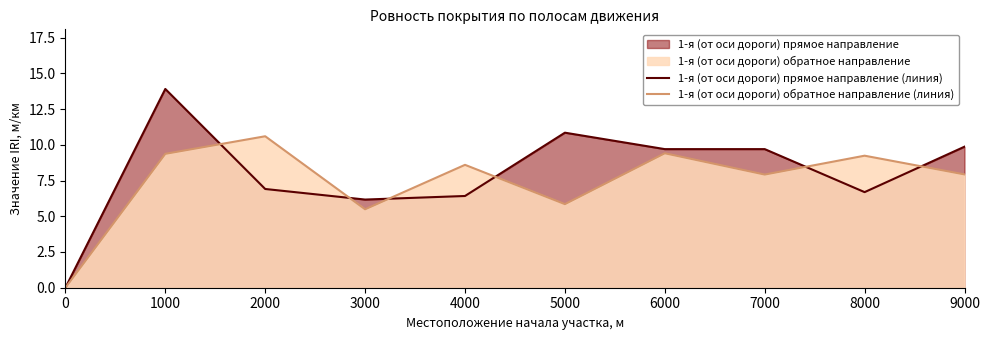

How many values in the 1-я (от оси дороги) обратное направление series are below 8?

5